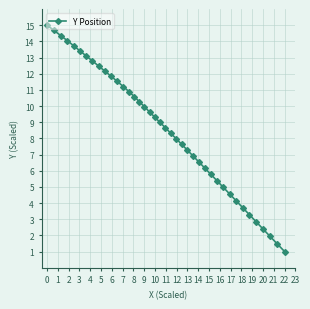

What is the greatest value displayed?

15.0